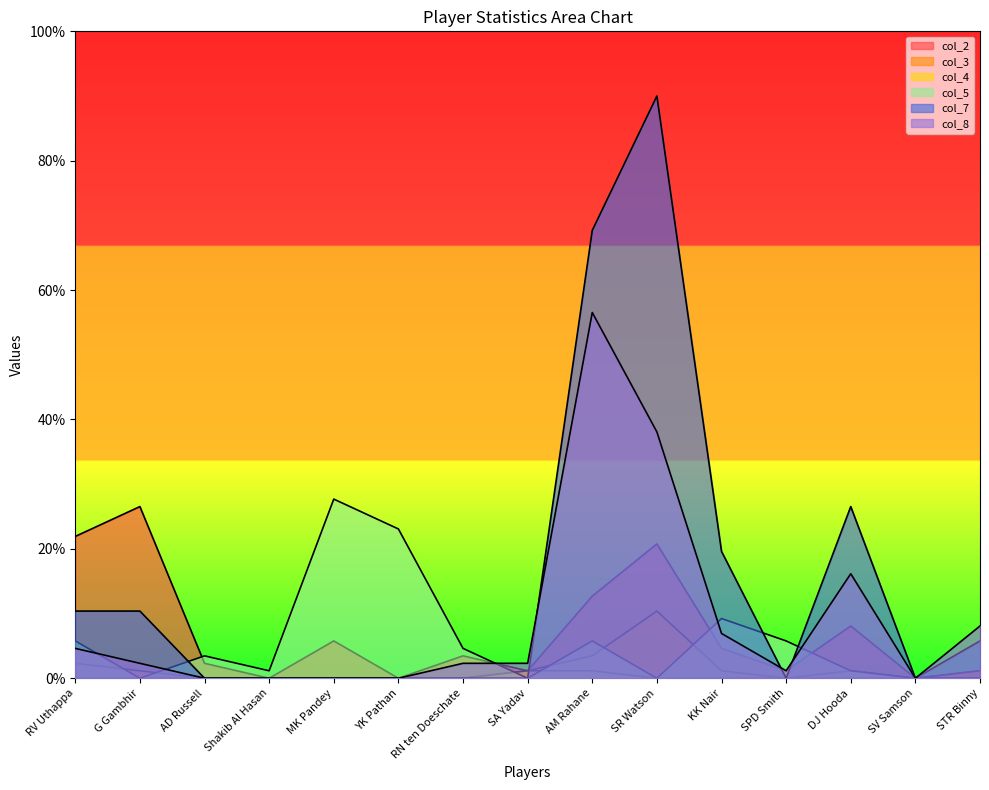

True or false: col_4 has a value of 0.7 at DJ Hooda.

False